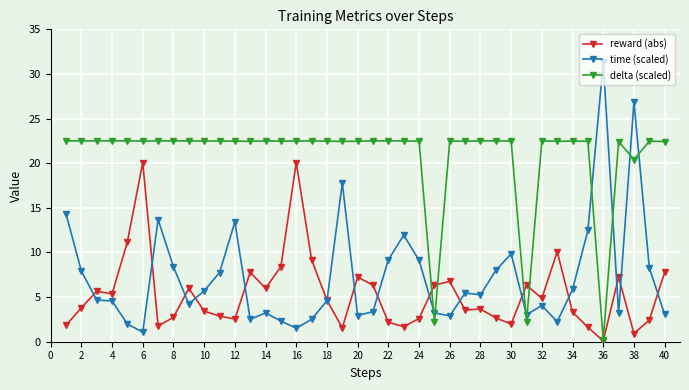

Which series has the widest spread of values?

time (scaled)